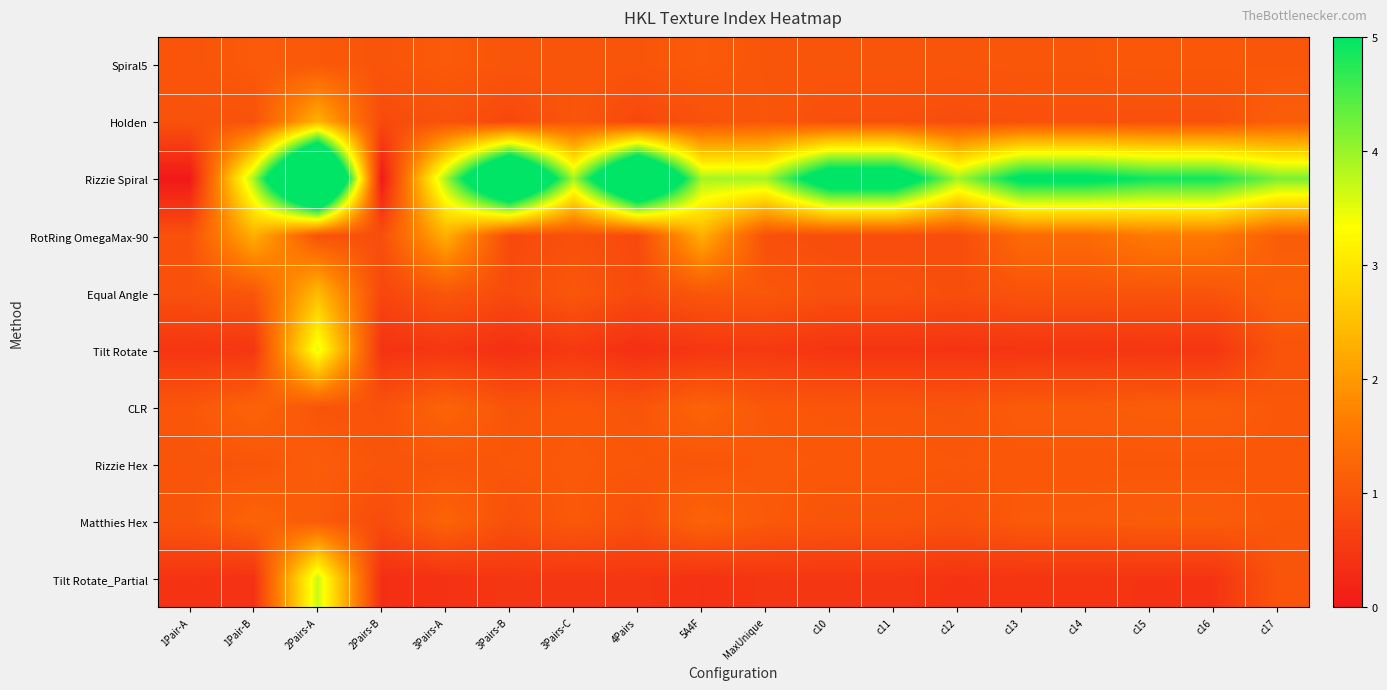

Reading left to right, what are all the values shown in this chart?

Spiral5: 1Pair-A=1.0	1Pair-B=1.1	2Pairs-A=1.0	2Pairs-B=1.0	3Pairs-A=1.1	3Pairs-B=1.0	3Pairs-C=1.0	4Pairs=1.0	5A4F=1.1	MaxUnique=1.0	c10=1.0	c11=1.0	c12=1.0	c13=1.0	c14=1.0	c15=1.0	c16=1.0	c17=1.0
Holden: 1Pair-A=0.9	1Pair-B=0.9	2Pairs-A=2.3	2Pairs-B=0.8	3Pairs-A=0.9	3Pairs-B=0.8	3Pairs-C=1.0	4Pairs=0.8	5A4F=0.9	MaxUnique=1.0	c10=0.9	c11=0.9	c12=0.9	c13=0.9	c14=0.9	c15=0.9	c16=0.9	c17=1.1
Rizzie Spiral: 1Pair-A=-0.0	1Pair-B=3.9	2Pairs-A=9.5	2Pairs-B=0.0	3Pairs-A=3.9	3Pairs-B=7.9	3Pairs-C=3.9	4Pairs=7.9	5A4F=3.9	MaxUnique=3.9	c10=5.9	c11=5.9	c12=3.9	c13=5.2	c14=5.2	c15=4.9	c16=4.9	c17=4.2
RotRing OmegaMax-90: 1Pair-A=0.9	1Pair-B=2.3	2Pairs-A=0.9	2Pairs-B=0.9	3Pairs-A=2.3	3Pairs-B=0.8	3Pairs-C=0.9	4Pairs=0.8	5A4F=2.3	MaxUnique=0.9	c10=0.8	c11=0.8	c12=0.9	c13=1.3	c14=1.3	c15=1.6	c16=1.6	c17=1.1
Equal Angle: 1Pair-A=0.9	1Pair-B=1.0	2Pairs-A=2.4	2Pairs-B=0.7	3Pairs-A=1.0	3Pairs-B=0.8	3Pairs-C=1.0	4Pairs=0.8	5A4F=1.0	MaxUnique=1.0	c10=0.9	c11=0.9	c12=0.9	c13=1.0	c14=1.0	c15=1.0	c16=1.0	c17=1.2
Tilt Rotate: 1Pair-A=0.5	1Pair-B=0.5	2Pairs-A=3.5	2Pairs-B=0.4	3Pairs-A=0.5	3Pairs-B=0.4	3Pairs-C=0.5	4Pairs=0.4	5A4F=0.5	MaxUnique=0.5	c10=0.4	c11=0.4	c12=0.4	c13=0.5	c14=0.5	c15=0.5	c16=0.5	c17=1.0
CLR: 1Pair-A=1.0	1Pair-B=1.2	2Pairs-A=1.0	2Pairs-B=0.9	3Pairs-A=1.2	3Pairs-B=1.0	3Pairs-C=1.0	4Pairs=1.0	5A4F=1.2	MaxUnique=1.0	c10=1.0	c11=1.0	c12=1.0	c13=1.1	c14=1.1	c15=1.1	c16=1.1	c17=1.0
Rizzie Hex: 1Pair-A=1.0	1Pair-B=1.0	2Pairs-A=1.1	2Pairs-B=1.0	3Pairs-A=1.0	3Pairs-B=1.0	3Pairs-C=1.0	4Pairs=1.0	5A4F=1.0	MaxUnique=1.0	c10=1.0	c11=1.0	c12=1.0	c13=1.0	c14=1.0	c15=1.0	c16=1.0	c17=1.0
Matthies Hex: 1Pair-A=1.0	1Pair-B=1.2	2Pairs-A=1.1	2Pairs-B=0.8	3Pairs-A=1.2	3Pairs-B=0.9	3Pairs-C=1.1	4Pairs=0.9	5A4F=1.2	MaxUnique=1.1	c10=1.0	c11=1.0	c12=0.9	c13=1.1	c14=1.1	c15=1.1	c16=1.1	c17=1.0
Tilt Rotate_Partial: 1Pair-A=0.4	1Pair-B=0.4	2Pairs-A=3.7	2Pairs-B=0.3	3Pairs-A=0.4	3Pairs-B=0.5	3Pairs-C=0.5	4Pairs=0.5	5A4F=0.4	MaxUnique=0.5	c10=0.5	c11=0.5	c12=0.4	c13=0.5	c14=0.5	c15=0.4	c16=0.4	c17=1.0